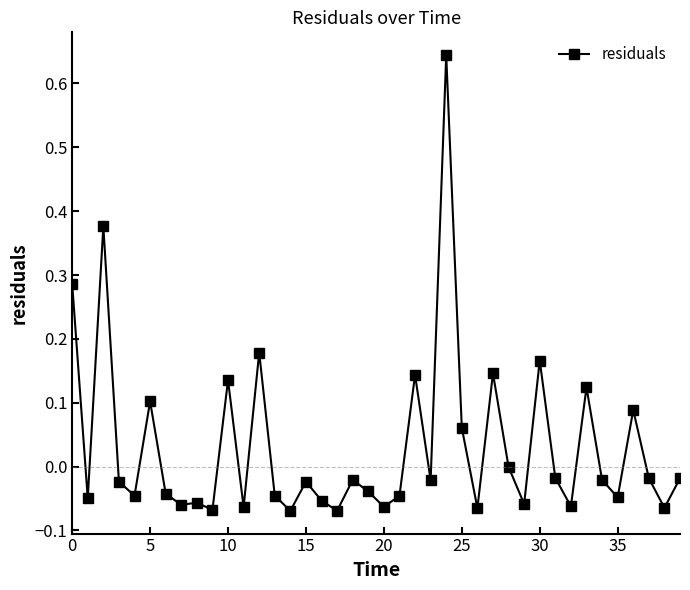

How many categories are shown in the chart?

40